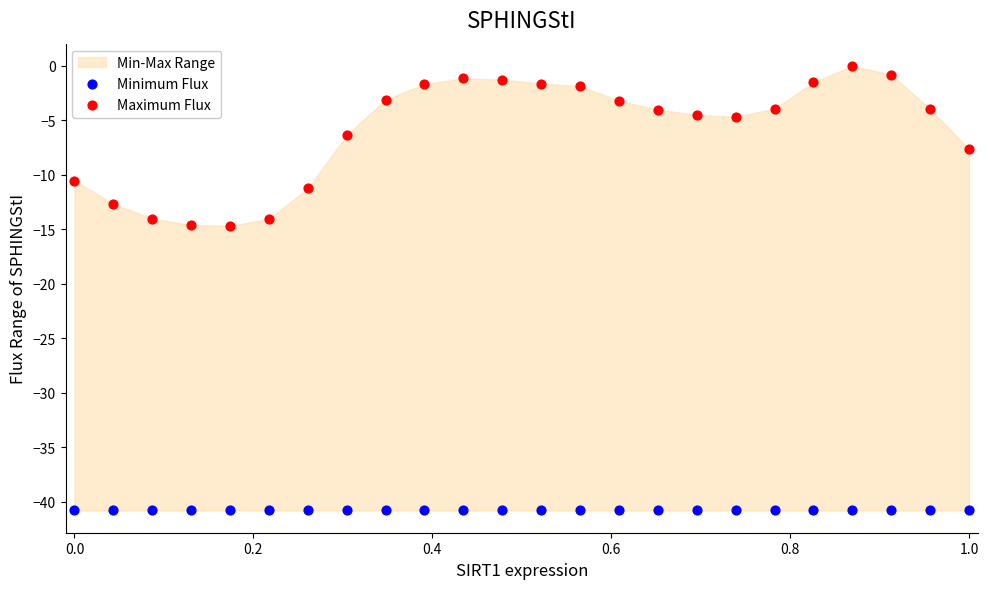

Which series reaches the minimum Y coordinate?

Minimum Flux